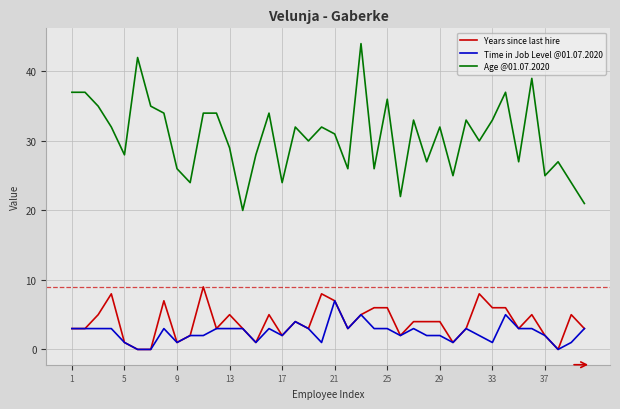

List the series in order of their peak value, lowest first.

Time in Job Level @01.07.2020, Years since last hire, Age @01.07.2020